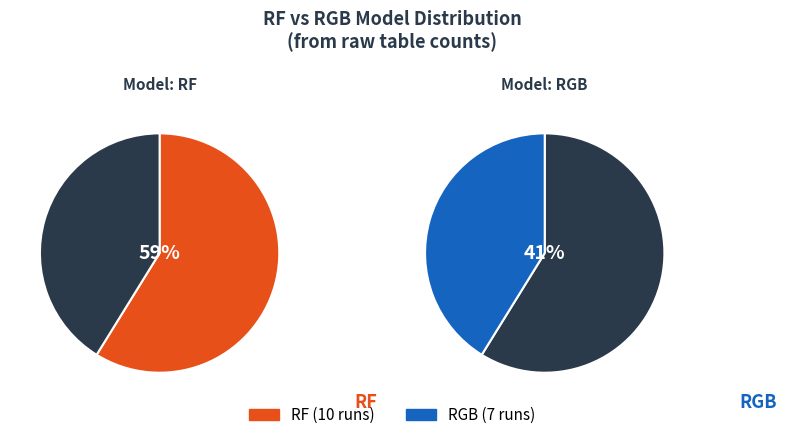

To the nearest percent, what is the average slice percentage?

50%